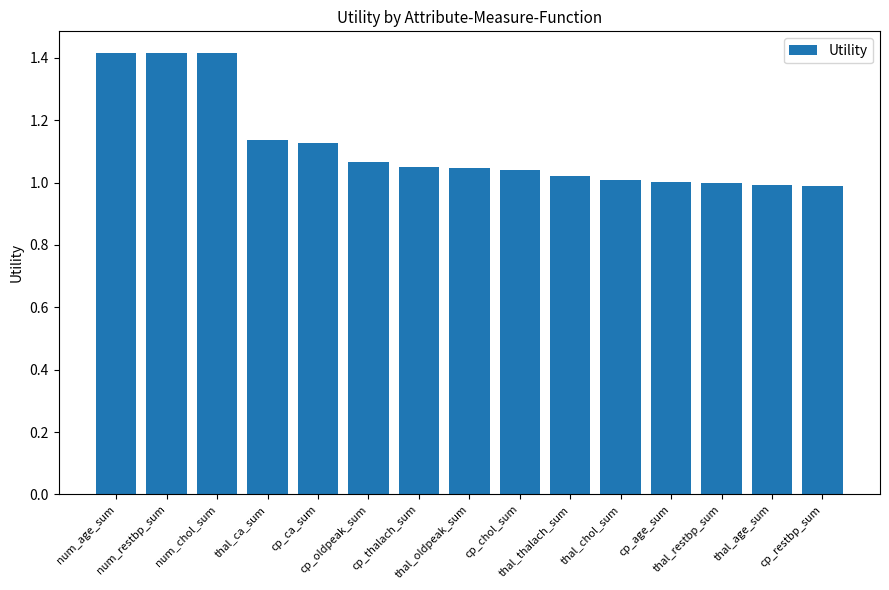

What is the ratio of the value at num_chol_sum to the value at thal_thalach_sum?

1.4